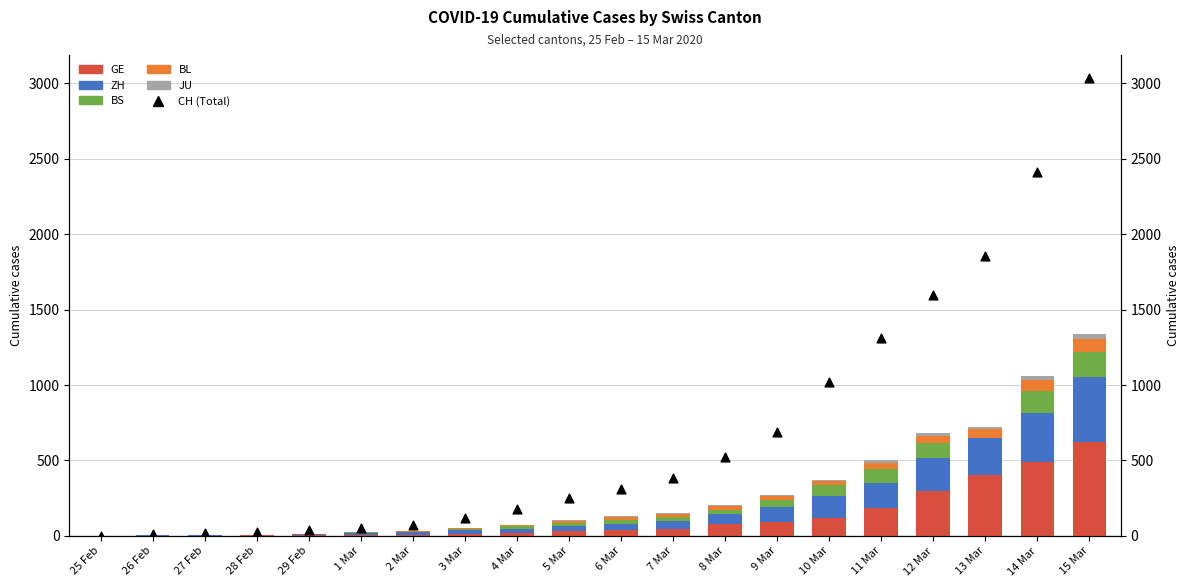

Is the value of CH (Total) at 13 Mar greater than the value of BS at 27 Feb?

Yes